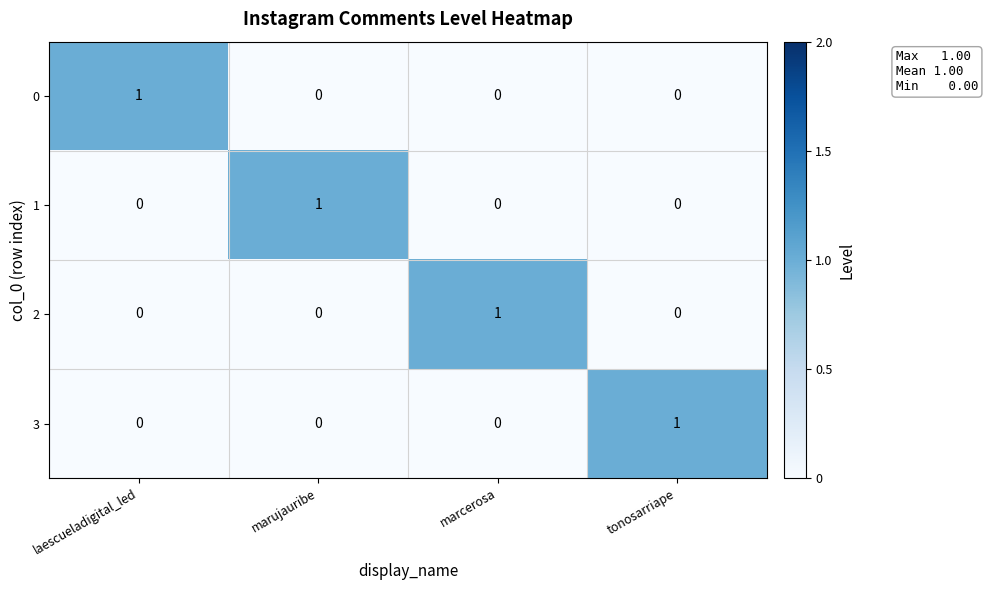

Reading right to left, transcribe all the data shown in this chart.

0: tonosarriape=0	marcerosa=0	marujauribe=0	laescueladigital_led=1
1: tonosarriape=0	marcerosa=0	marujauribe=1	laescueladigital_led=0
2: tonosarriape=0	marcerosa=1	marujauribe=0	laescueladigital_led=0
3: tonosarriape=1	marcerosa=0	marujauribe=0	laescueladigital_led=0